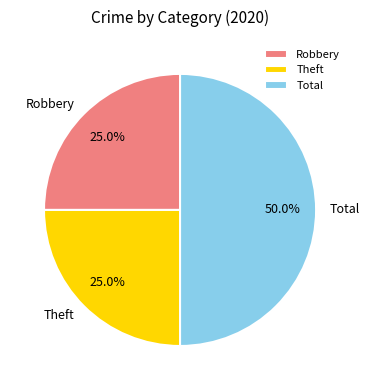

To the nearest percent, what percentage of the pie is Robbery?

25%